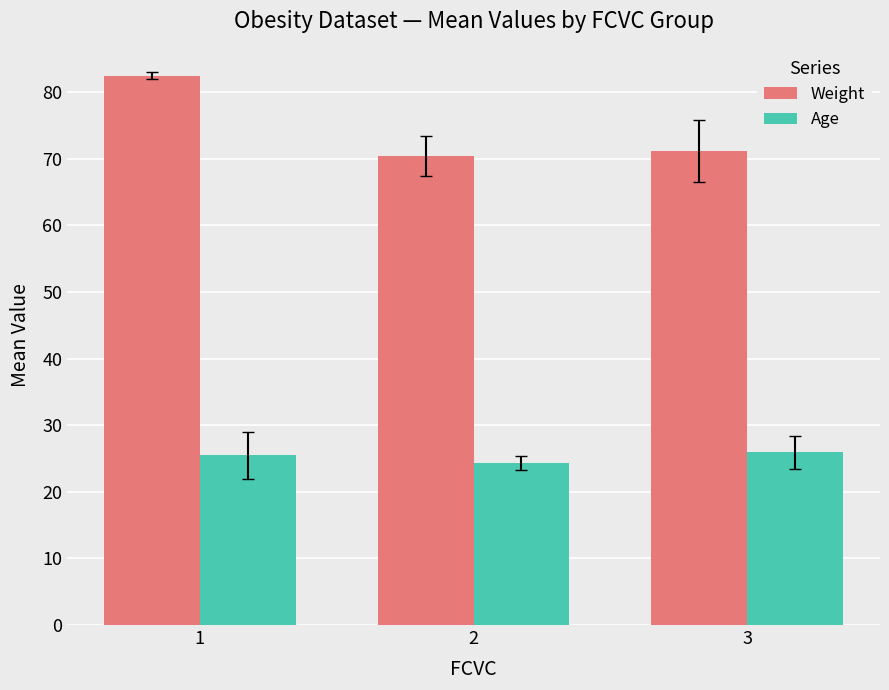

Between 1 and 2, which series saw the biggest shift?

Weight